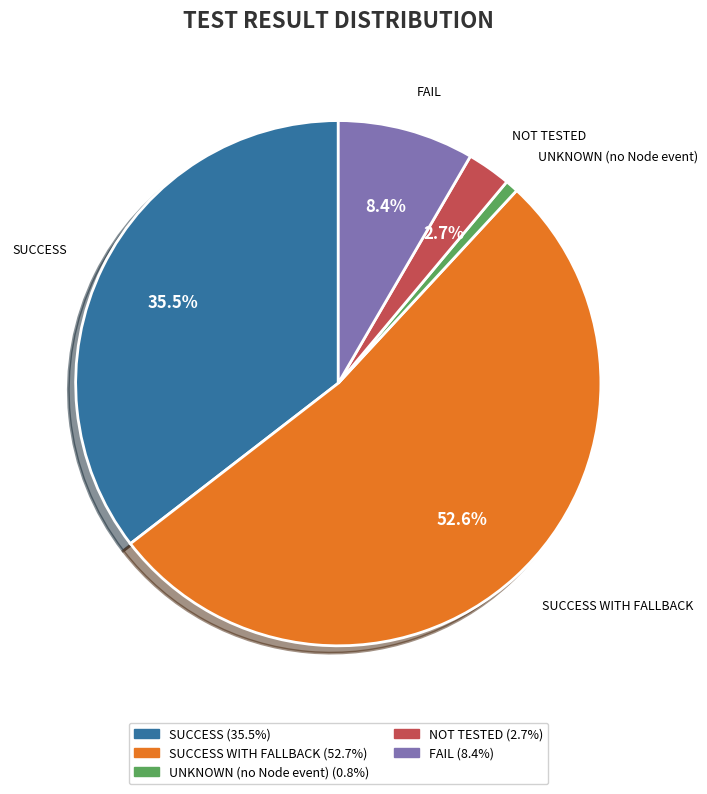

Is it true that NOT TESTED is 18% of the pie?

False